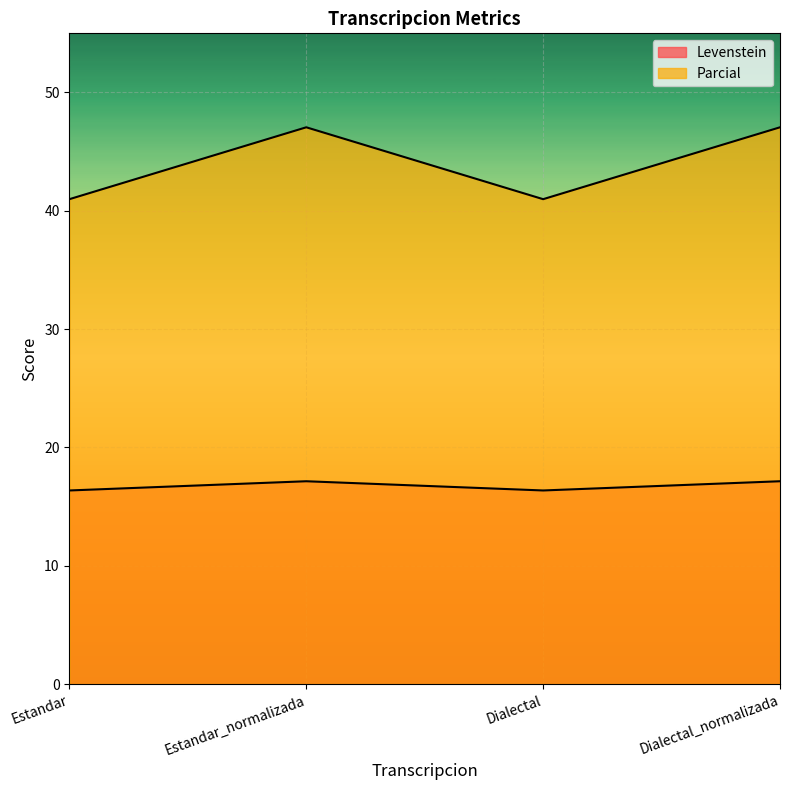

Which series has the widest spread of values?

Parcial